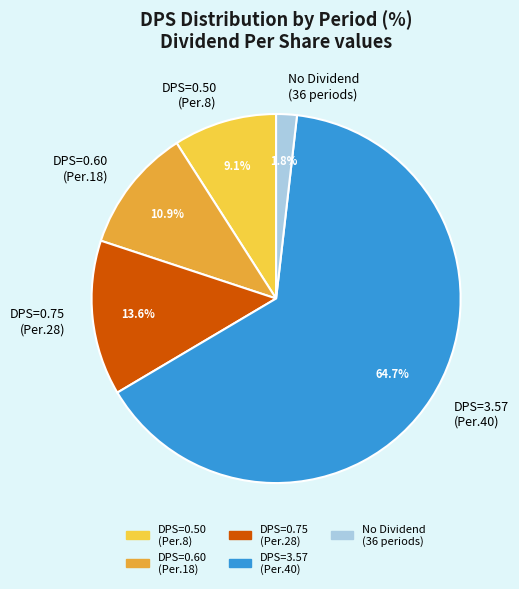

Rank the categories by value from highest to lowest.

DPS=3.57 (Per.40), DPS=0.75 (Per.28), DPS=0.60 (Per.18), DPS=0.50 (Per.8), No Dividend (36 periods)